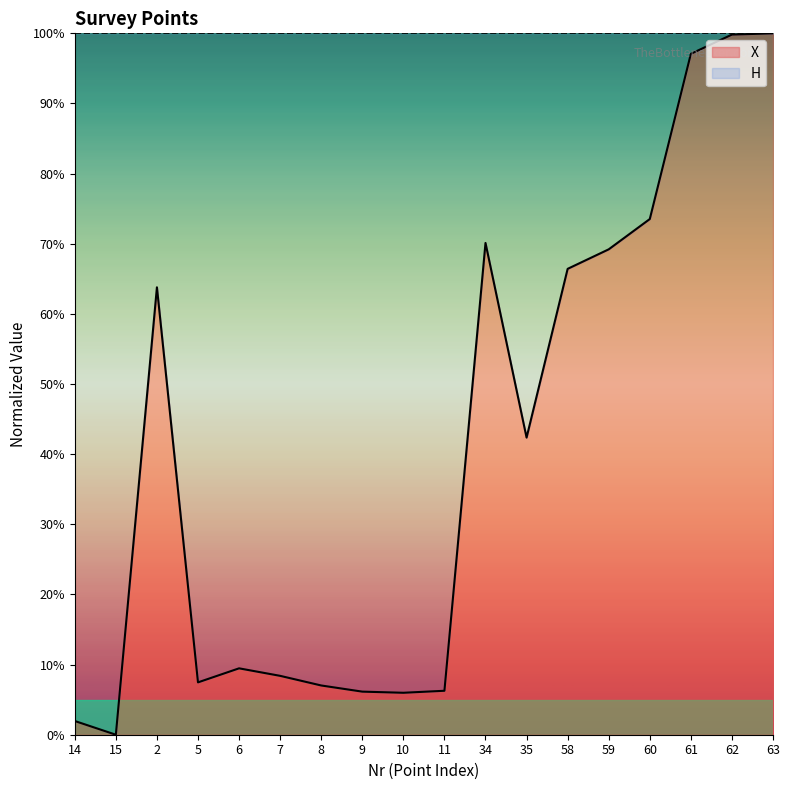

What is the greatest value displayed?

100.0